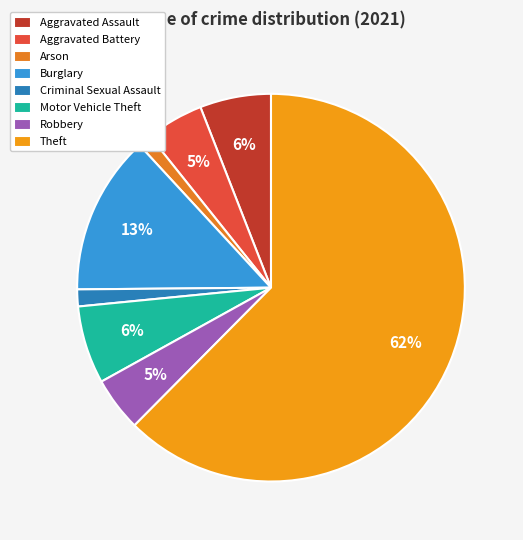

Rank the categories by value from lowest to highest.

Arson, Criminal Sexual Assault, Robbery, Aggravated Battery, Aggravated Assault, Motor Vehicle Theft, Burglary, Theft